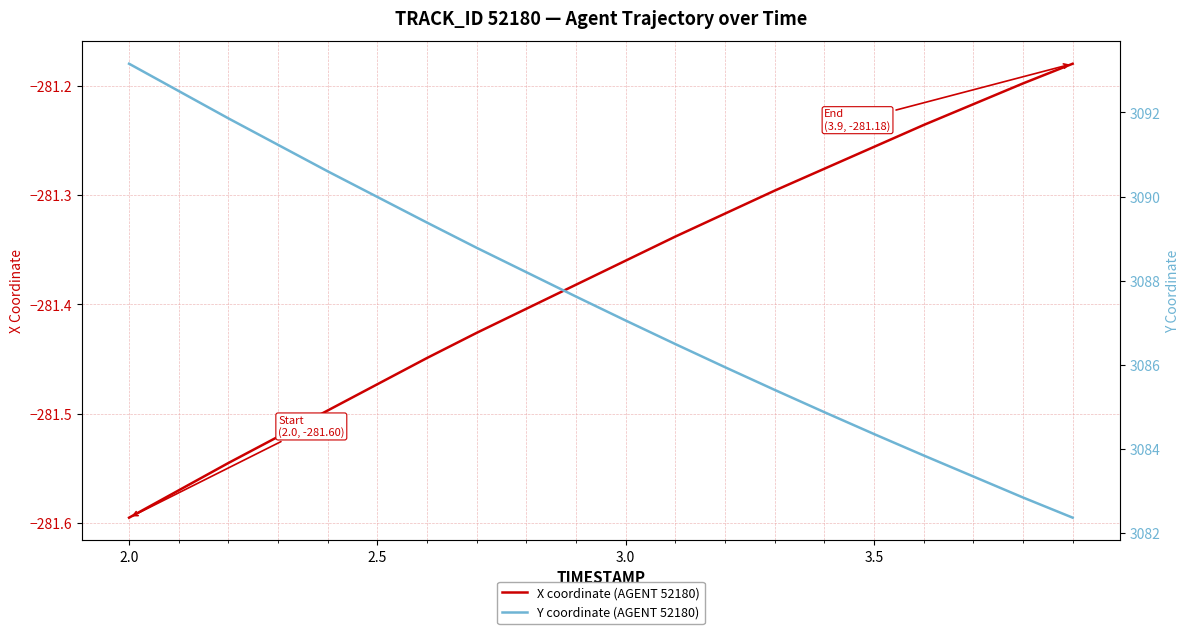

True or false: X coordinate (AGENT 52180) has more than 2 interior local peaks.

False